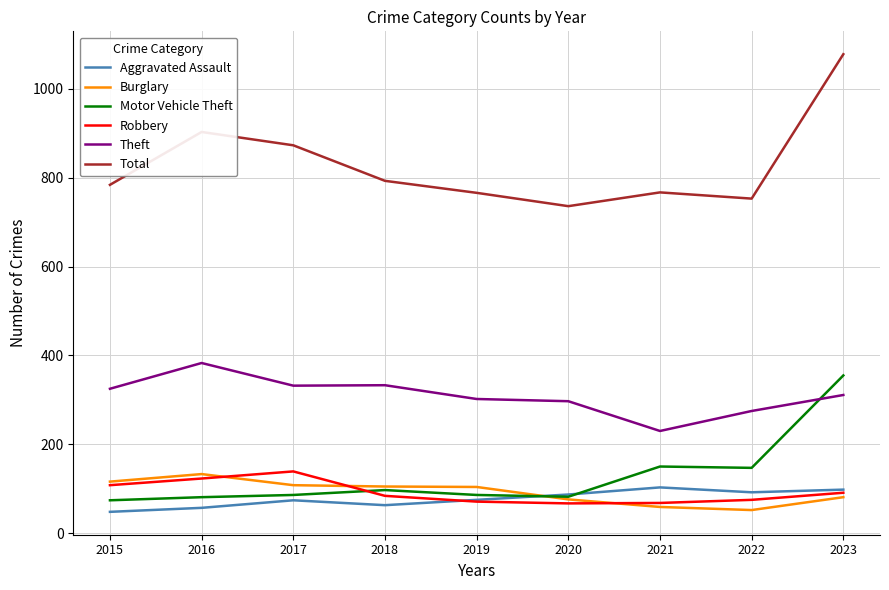

Where is the first local maximum for Burglary?

2016